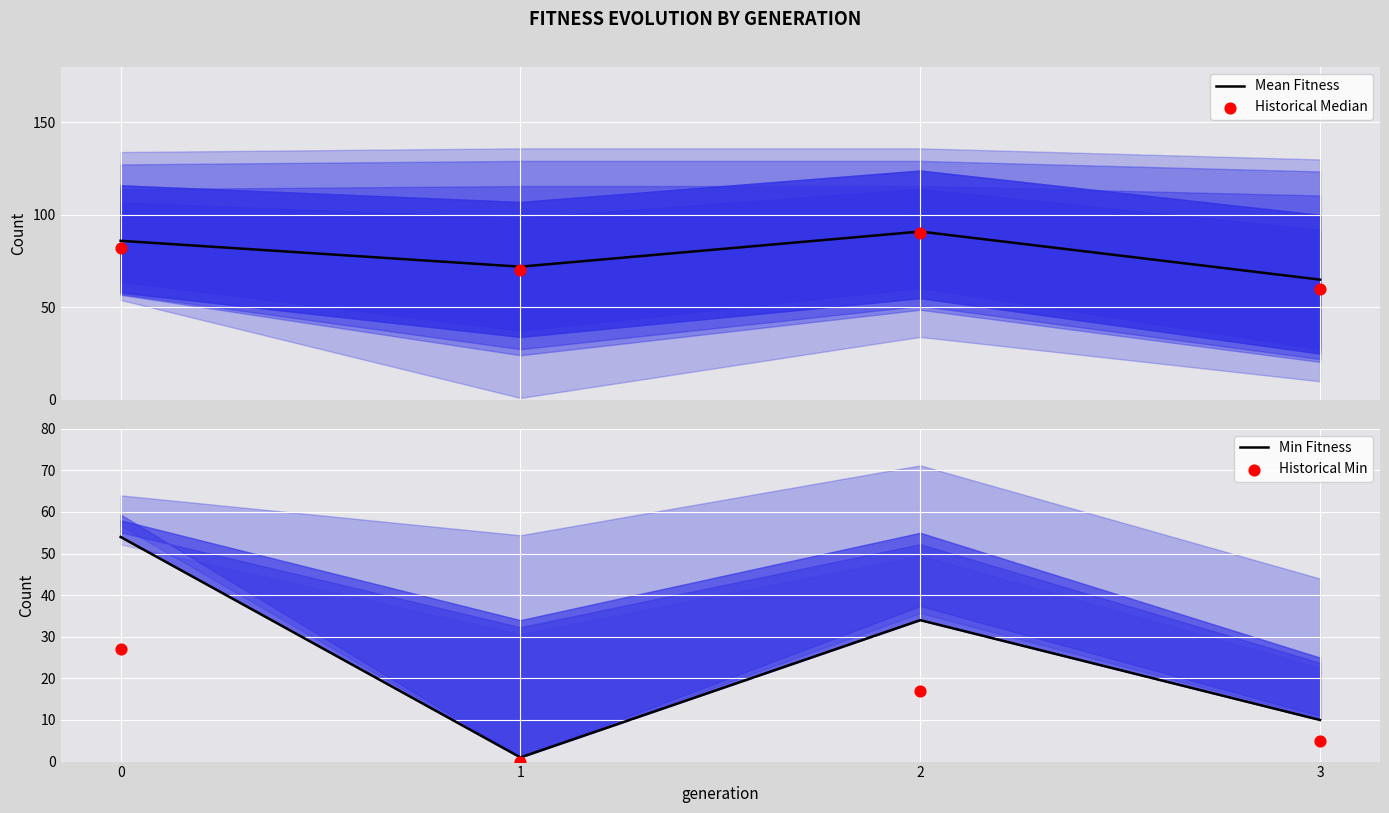

Which series contains the highest Y value?

Mean Fitness